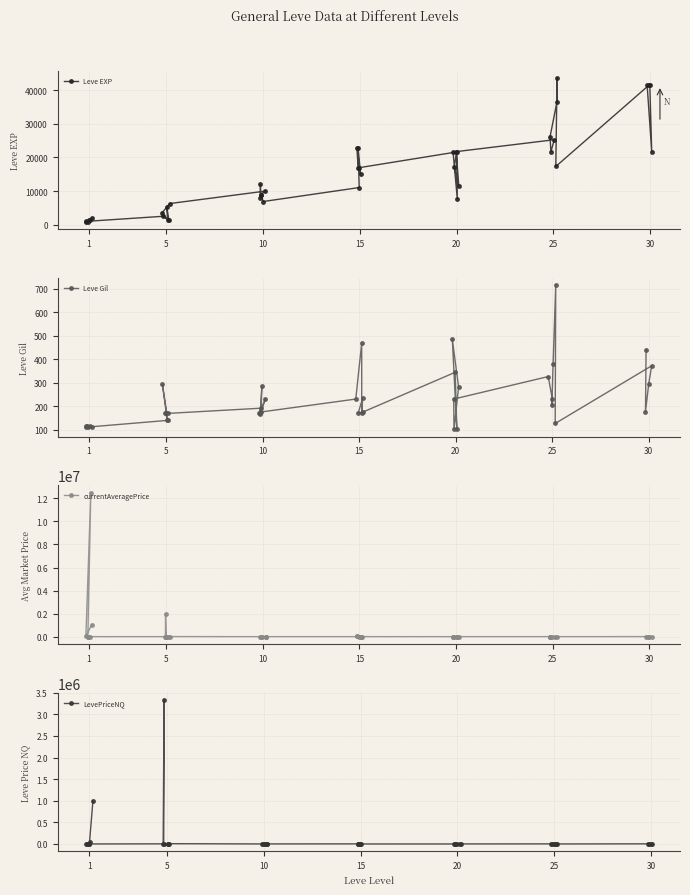

What is the value of the Leve EXP point at the 15th from the left?

8930